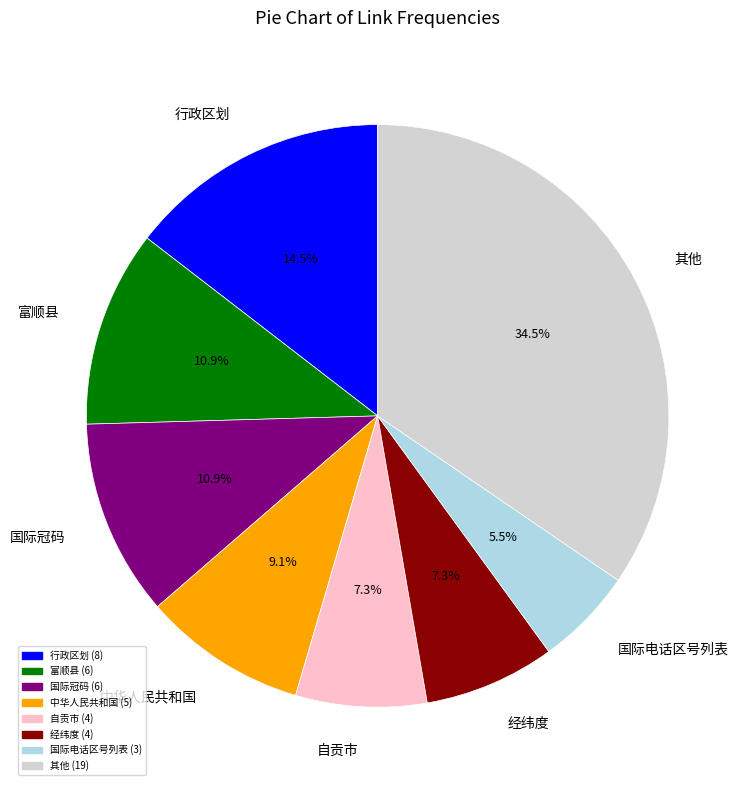

What percentage do 其他 and 自贡市 together represent?

41.8%